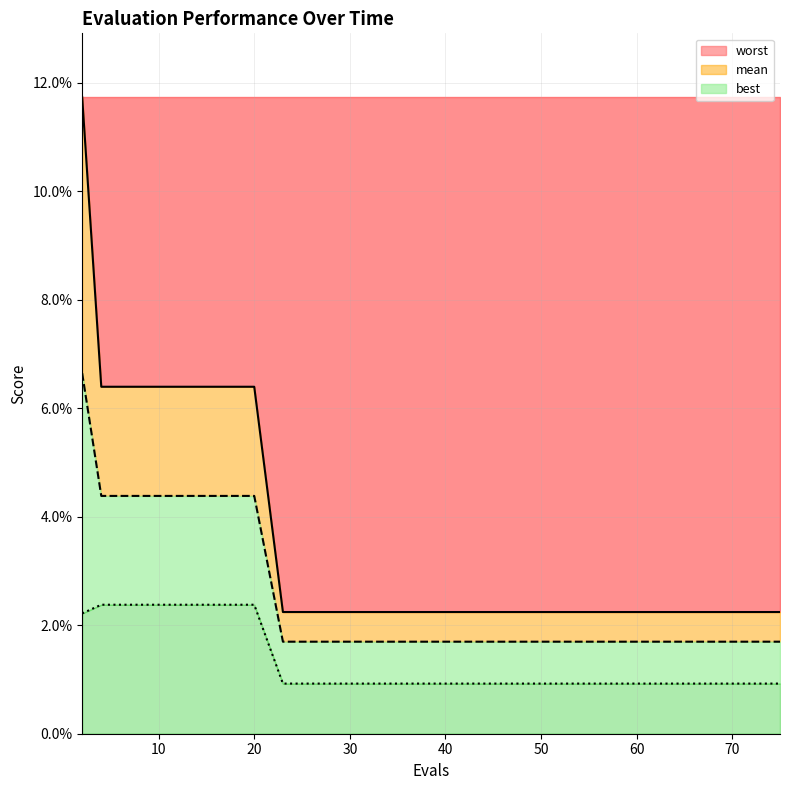

True or false: best and worst cross at least once.

False